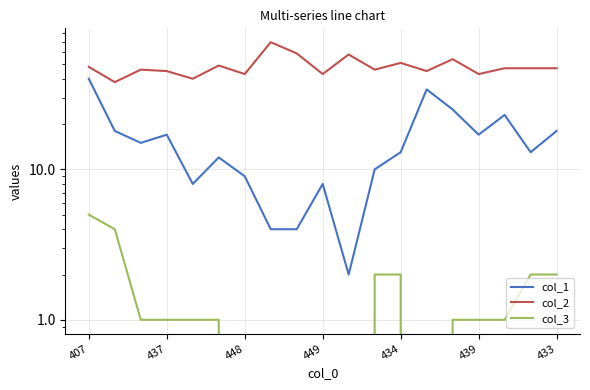

What is the value of the col_3 point at the 13th from the left?

2